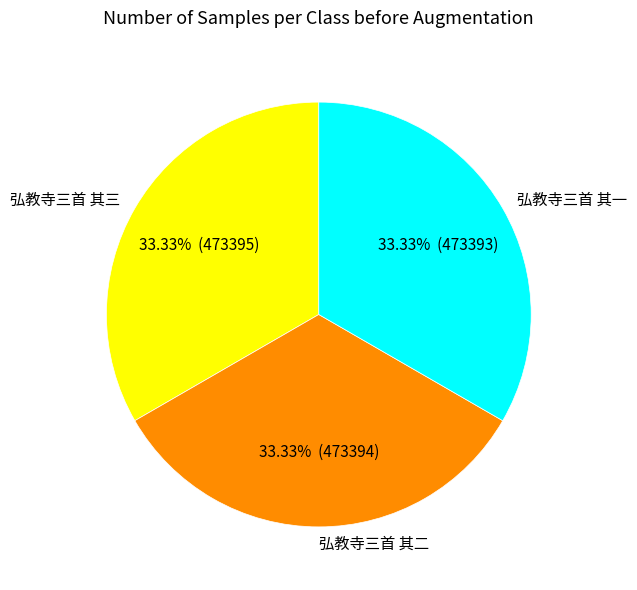

Count the number of slices in the pie.

3